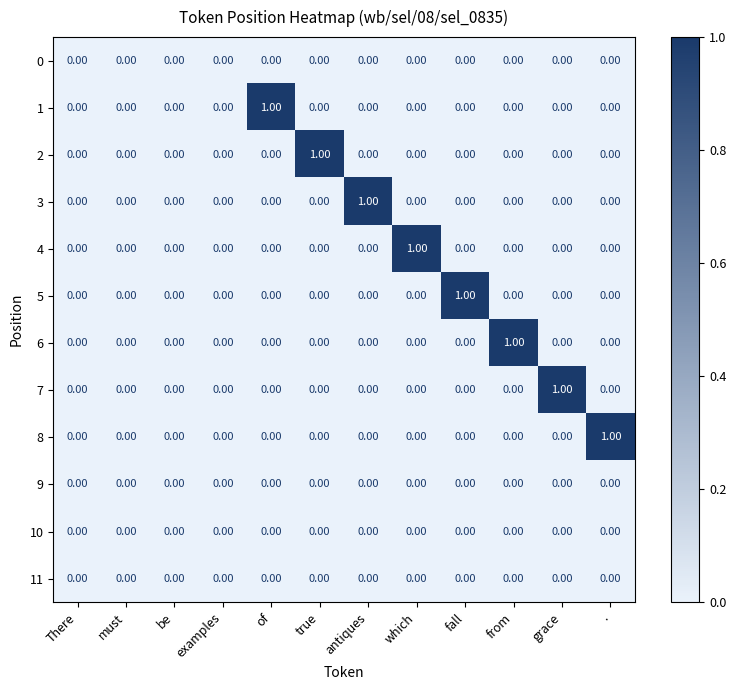

At which label does 7 reach its peak?

grace